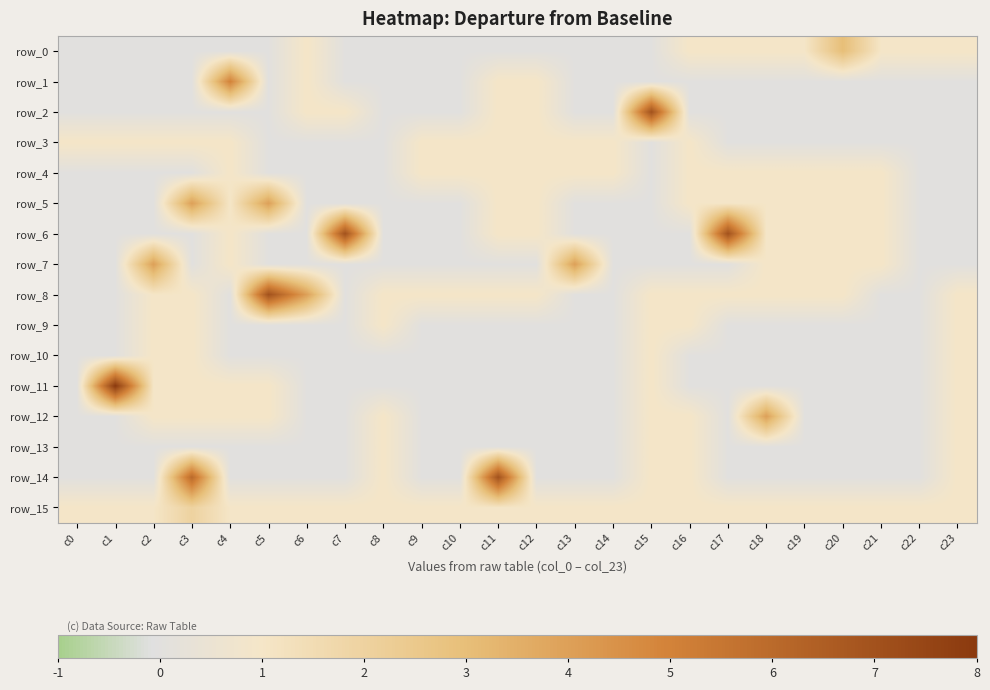

Reading left to right, list all the values displayed in this chart.

row_0: 0	0	0	0	0	0	1	0	0	0	0	0	0	0	0	0	1	1	1	1	3	1	1	1
row_1: 0	0	0	0	5	0	1	0	0	0	0	1	1	0	0	0	0	0	0	0	0	0	0	0
row_2: 0	0	0	0	0	0	1	1	0	0	0	1	1	0	0	7	0	0	0	0	0	0	0	0
row_3: 1	1	1	1	1	0	0	0	0	1	1	1	1	1	1	0	1	0	0	0	0	0	0	0
row_4: 0	0	0	0	1	0	0	0	0	1	1	1	1	1	1	0	1	1	1	1	1	1	0	0
row_5: 0	0	0	4	1	4	0	0	0	0	0	1	1	0	0	0	1	1	1	1	1	1	0	0
row_6: 0	0	0	0	1	0	0	7	0	0	0	1	1	0	0	0	0	7	1	1	1	1	0	0
row_7: 0	0	4	0	1	0	0	0	0	0	0	0	0	4	0	0	0	0	1	1	1	1	0	0
row_8: 0	0	1	1	0	7	4	0	1	1	1	1	1	0	0	1	1	1	1	1	1	0	0	1
row_9: 0	0	1	1	0	0	0	0	1	0	0	0	0	0	0	1	1	0	0	0	0	0	0	1
row_10: 0	0	1	1	0	0	0	0	0	0	0	0	0	0	0	1	0	0	0	0	0	0	0	1
row_11: 0	8	1	1	1	1	0	0	0	0	0	0	0	0	0	1	0	0	0	0	0	0	0	1
row_12: 0	0	1	1	1	1	0	0	1	0	0	0	0	0	0	1	1	0	4	0	0	0	0	1
row_13: 0	0	0	0	0	0	0	0	1	0	0	0	0	0	0	1	1	0	0	0	0	0	0	1
row_14: 0	0	0	6	0	0	0	0	1	0	0	7	0	0	0	1	1	0	0	0	0	0	0	1
row_15: 1	1	1	2	1	1	1	1	1	1	1	1	1	1	1	1	1	1	1	1	1	1	1	1